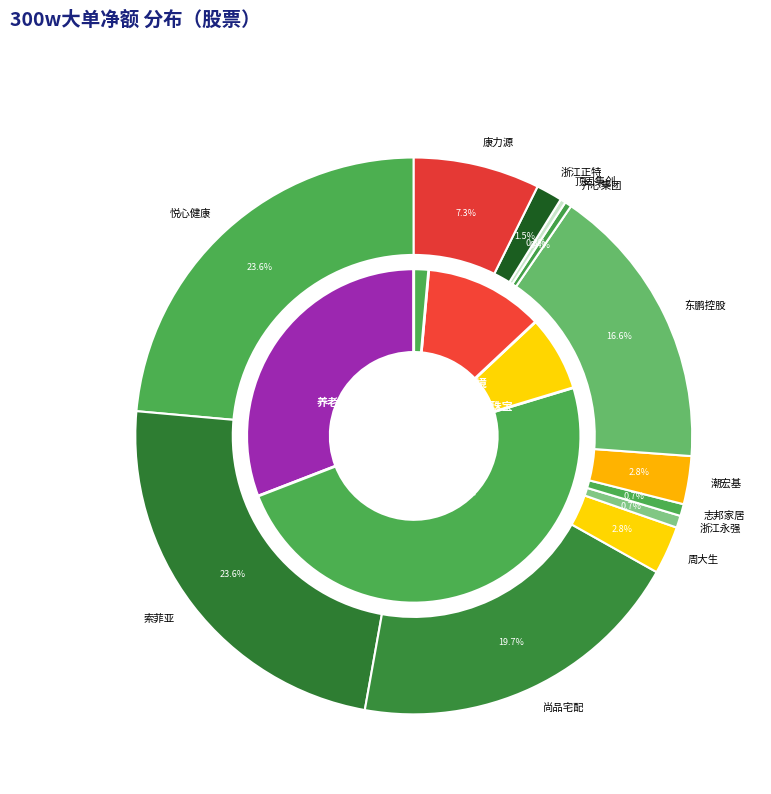

Which slice is the smallest?

公牛集团